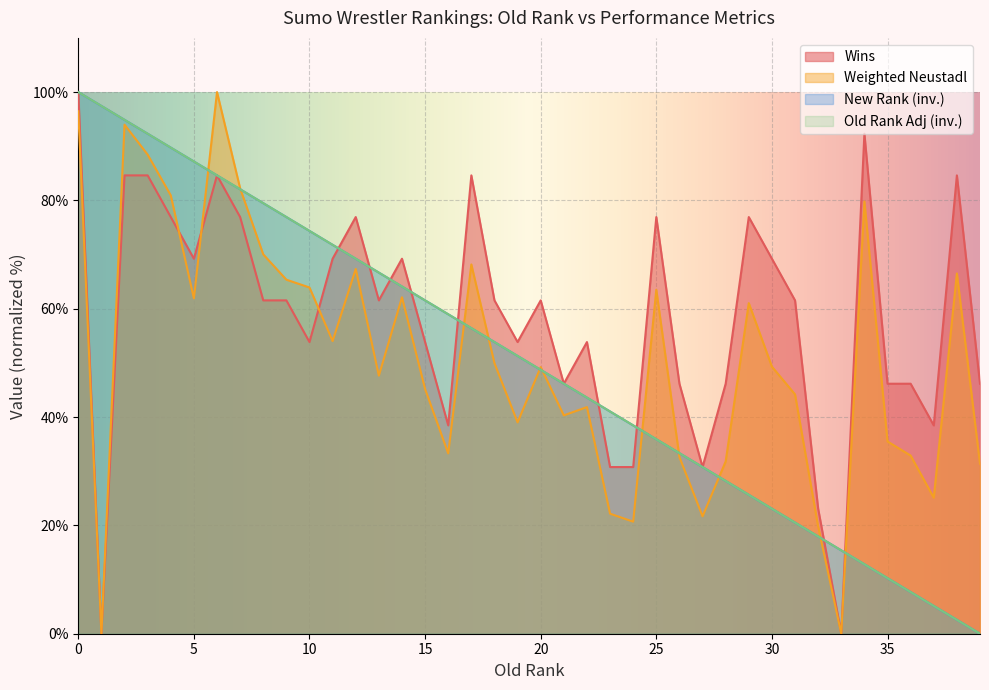

List the series in order of their peak value, highest first.

Old Rank Adj, New Rank, Wins, Weighted Neustadl